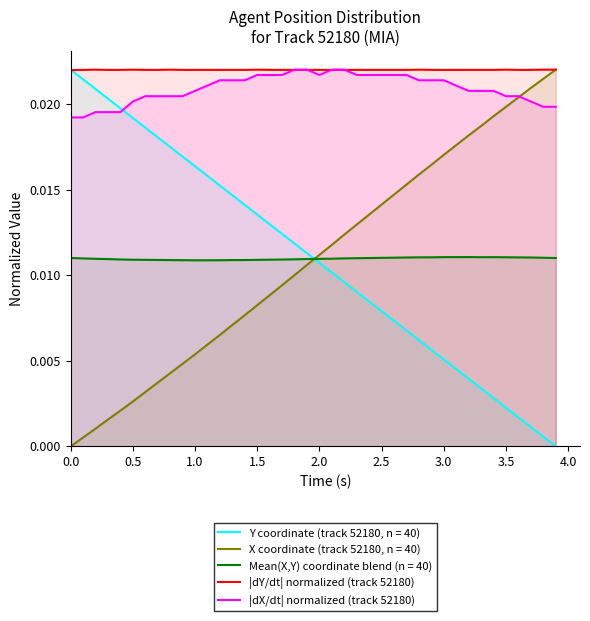

At 2.0, list the series in order from largest to smallest.

|dY/dt| normalized (track 52180), |dX/dt| normalized (track 52180), X coordinate (track 52180, n = 40), Mean(X,Y) coordinate blend (n = 40), Y coordinate (track 52180, n = 40)